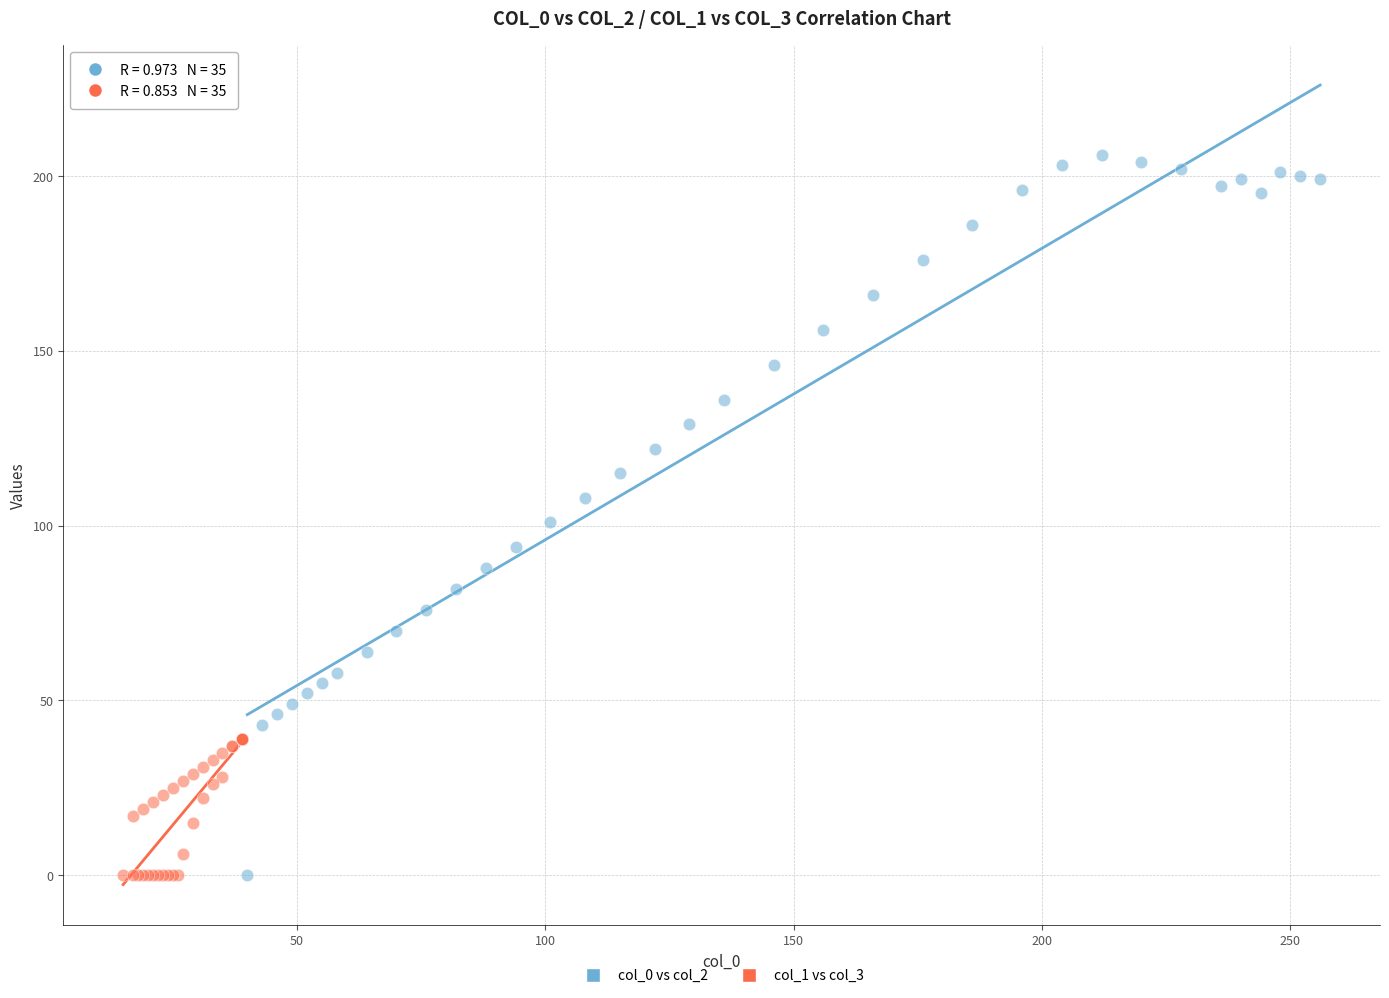

Which series has the largest Y range (max minus min)?

col_0 vs col_2